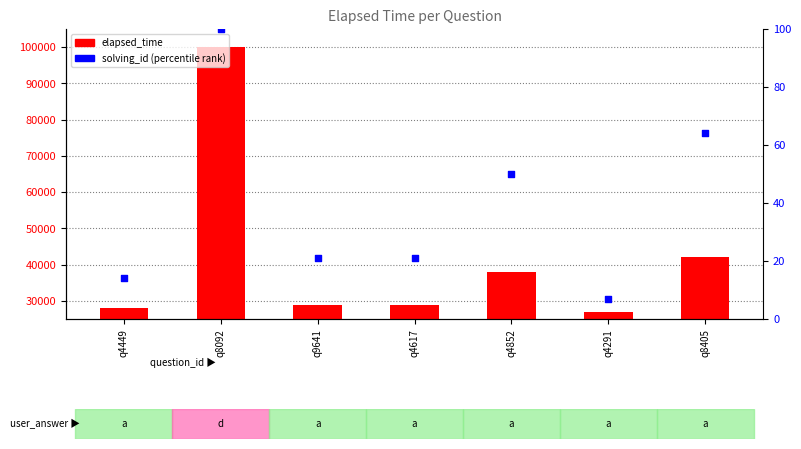

Which series has the largest Y range (max minus min)?

elapsed_time